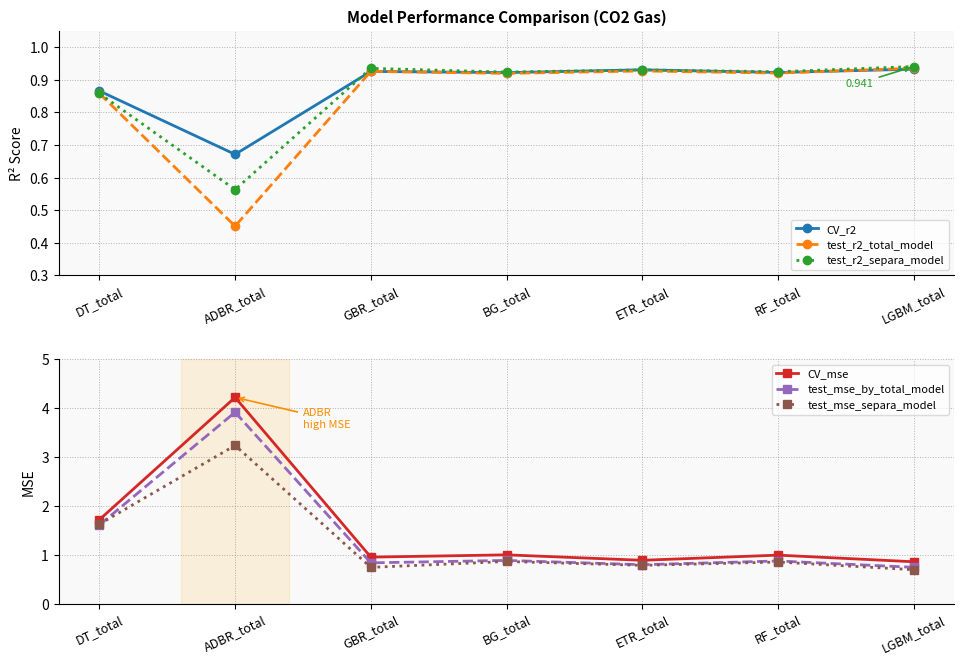

Reading left to right, what are all the values shown in this chart?

CV_r2: 0.9	0.7	0.9	0.9	0.9	0.9	0.9
test_r2_total_model: 0.9	0.5	0.9	0.9	0.9	0.9	0.9
test_r2_separa_model: 0.9	0.6	0.9	0.9	0.9	0.9	0.9
CV_mse: 1.7	4.2	1.0	1.0	0.9	1.0	0.9
test_mse_by_total_model: 1.6	3.9	0.8	0.9	0.8	0.9	0.7
test_mse_separa_model: 1.6	3.2	0.7	0.9	0.8	0.9	0.7